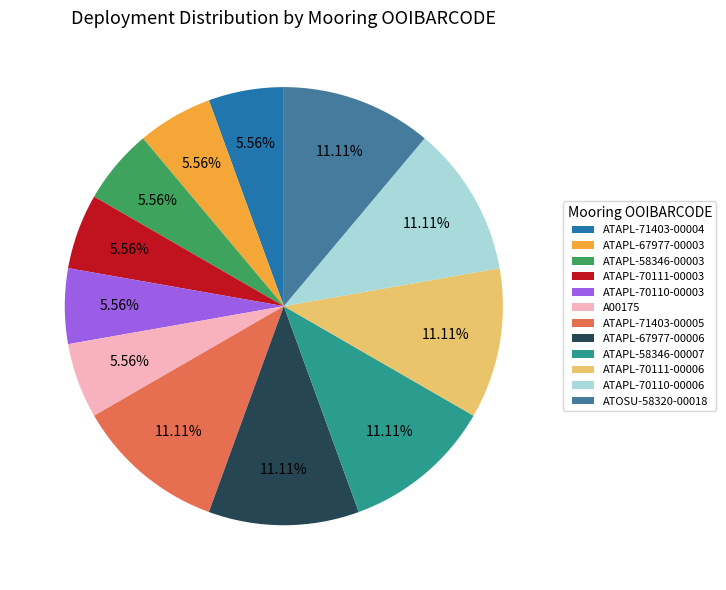

Do ATAPL-70110-00006 and ATAPL-71403-00005 together represent more than half of the pie?

No